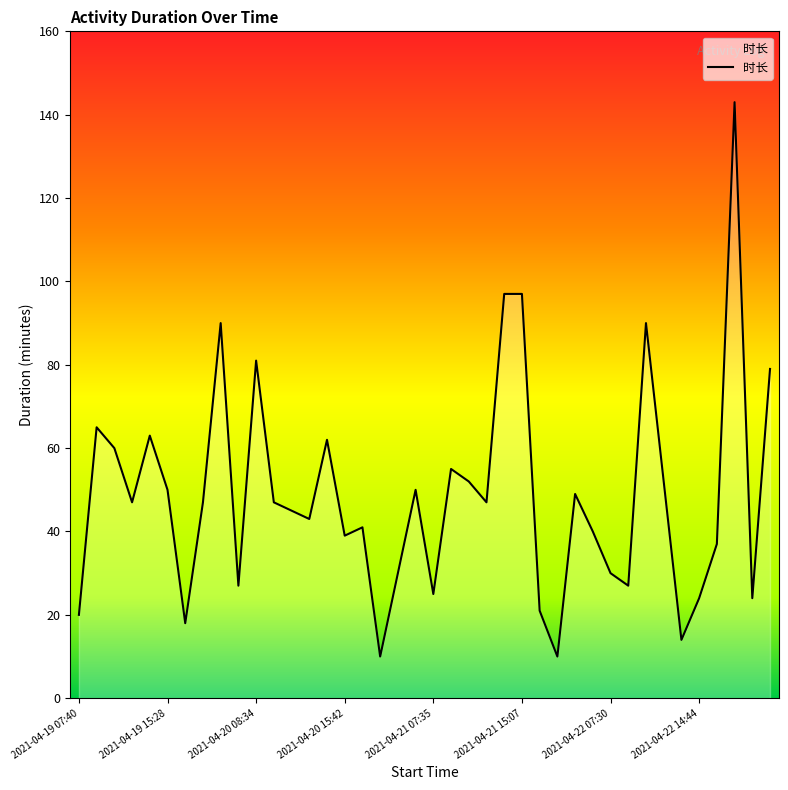

What is the maximum value shown in the chart?

143